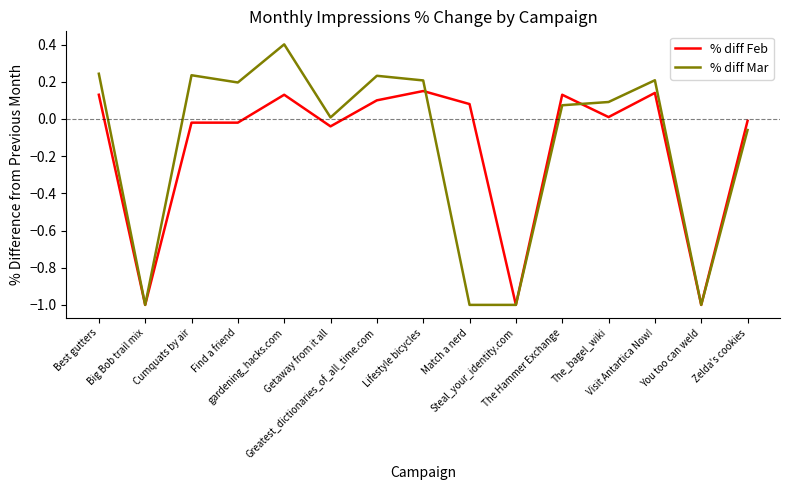

Rank the series at Greatest_dictionaries_of_all_time.com from lowest to highest value.

% diff Feb, % diff Mar